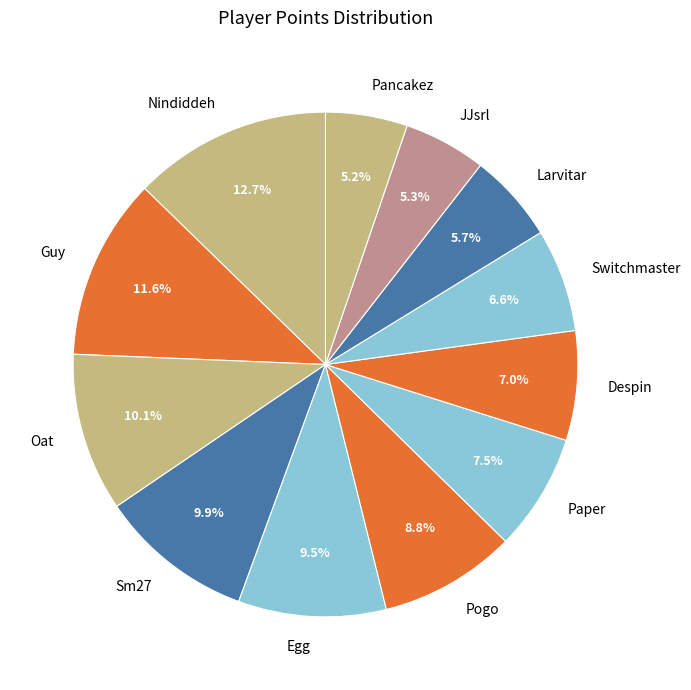

To the nearest percent, what is the difference between the Nindiddeh and Oat slice percentages?

3%